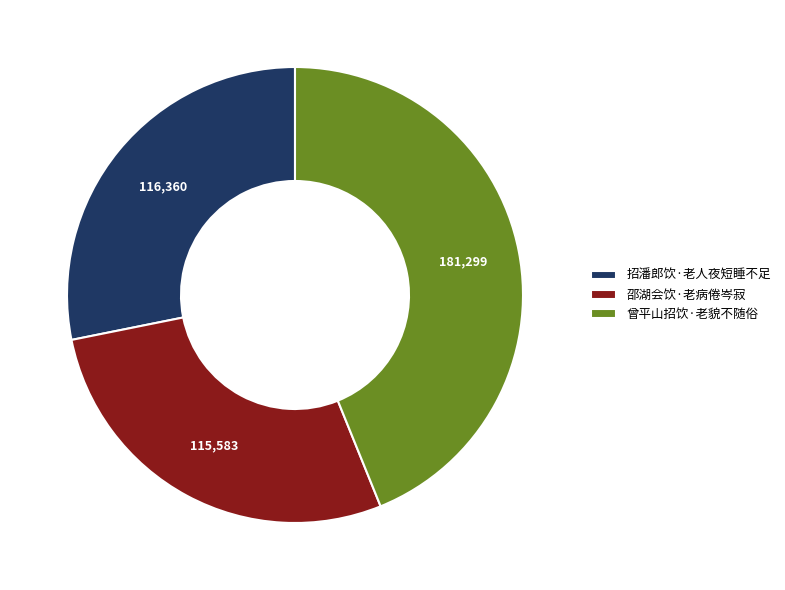

Is there a majority slice in this chart?

No